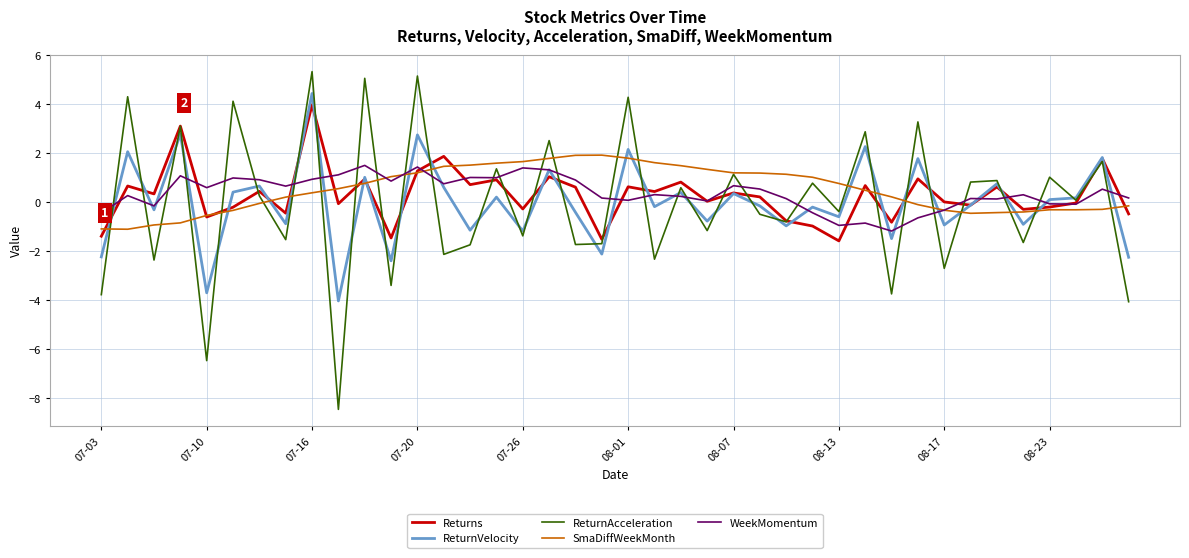

What is the lowest value of the ReturnAcceleration series?

-8.5